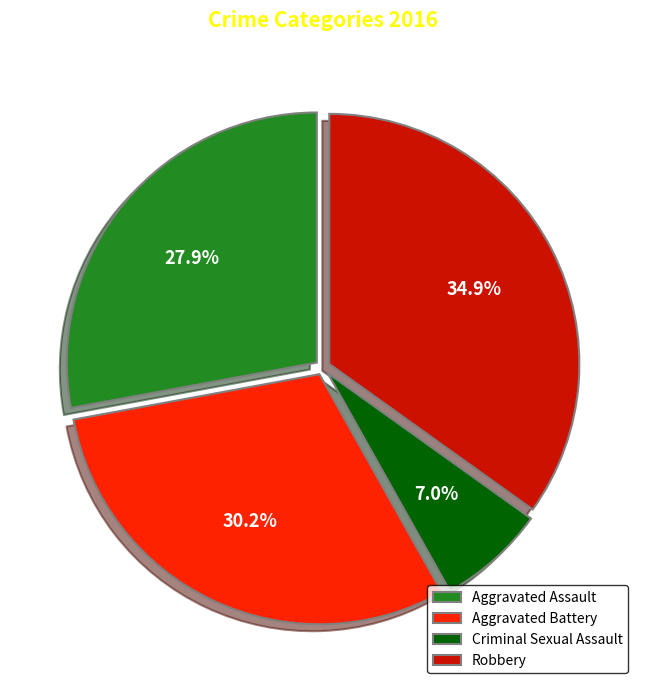

To the nearest percent, what is the difference between the largest and smallest slice percentages?

28%